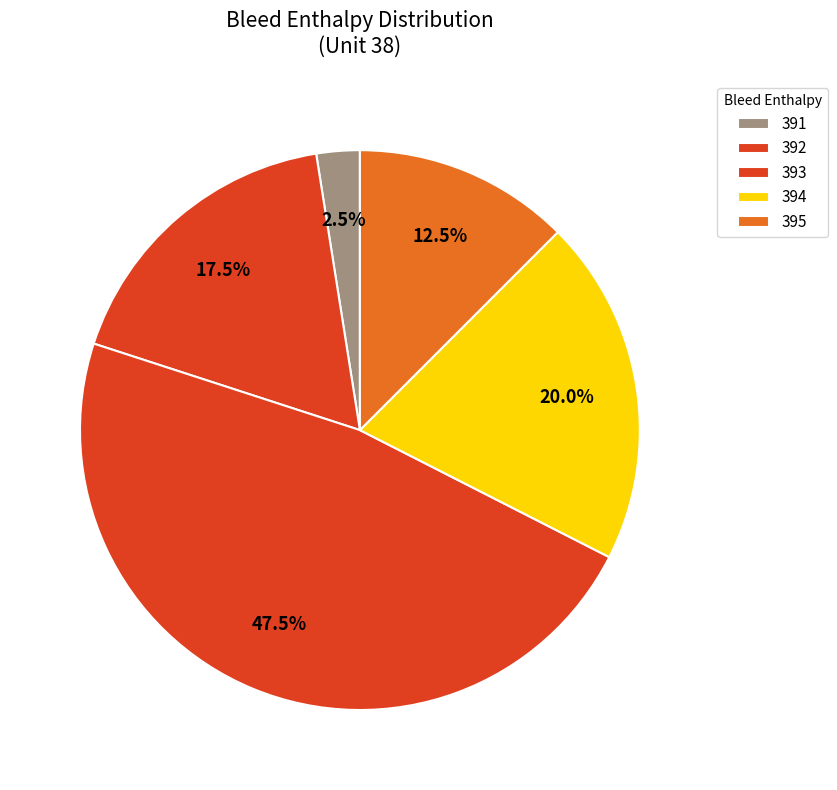

Which slice is the largest?

393